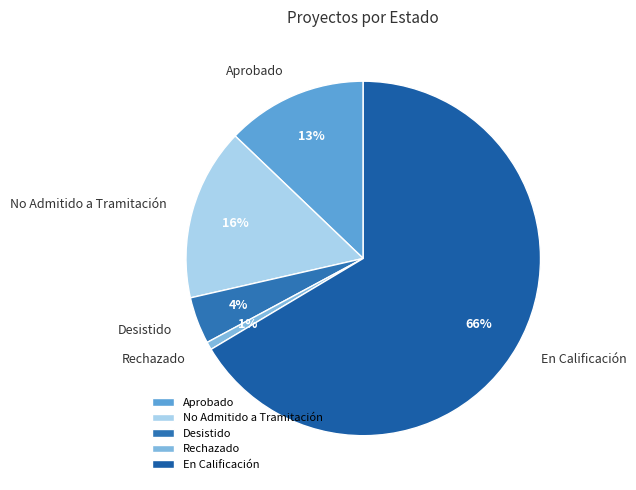

Combined, do No Admitido a Tramitación and Desistido account for over 50%?

No